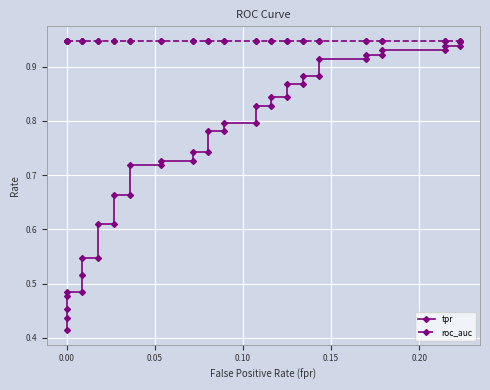

The tpr series shows 1.2 at 26. True or false?

False